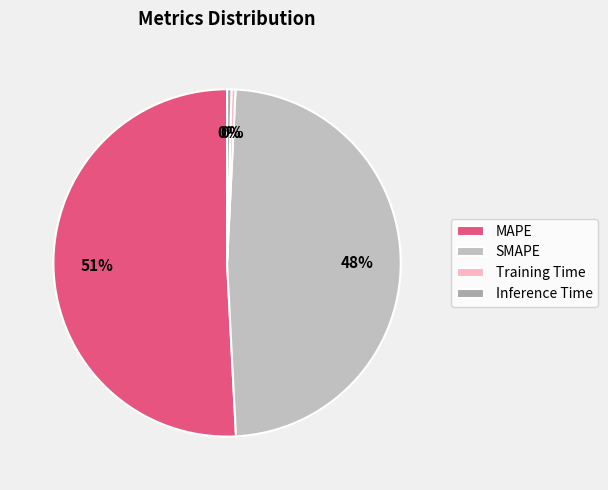

Which category has the smallest portion of the pie?

Training Time